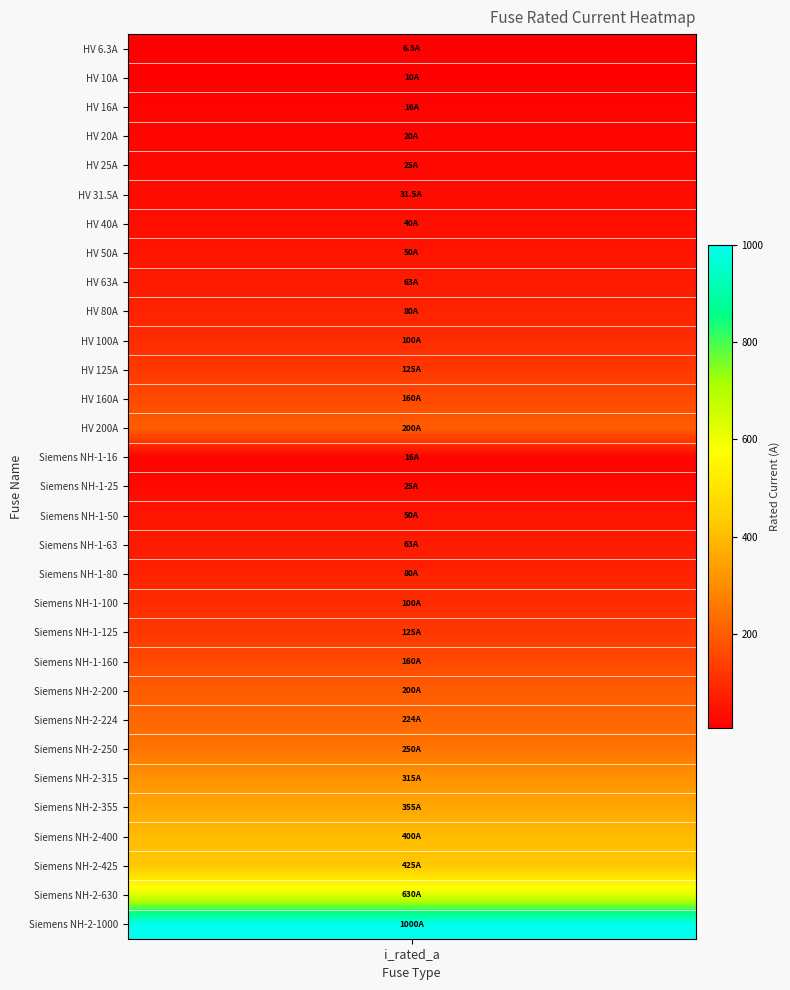

What is the difference between the maximum and minimum values?

993.7